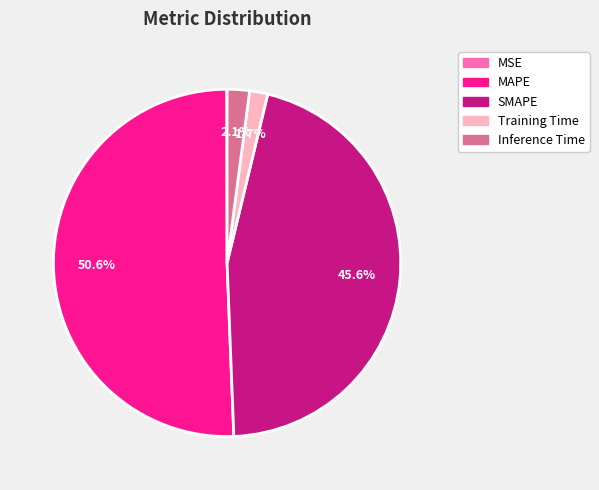

Is Inference Time the majority of the pie?

No